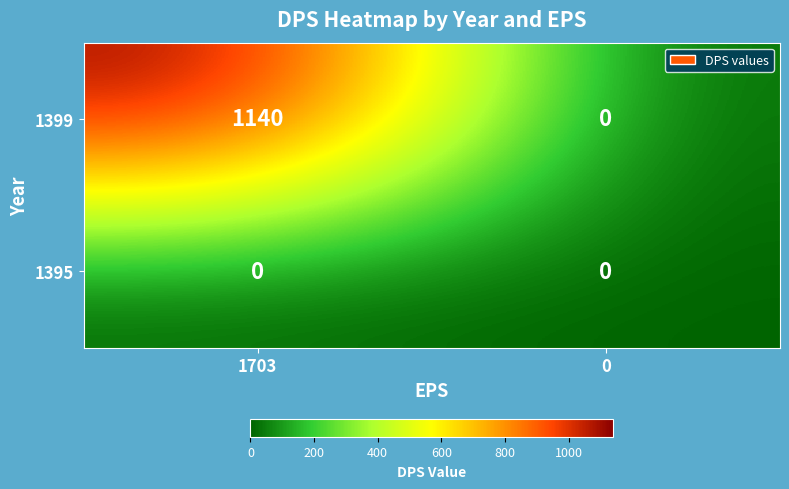

Reading right to left, list all the values displayed in this chart.

1399: 0=0	1703=1140
1395: 0=0	1703=0